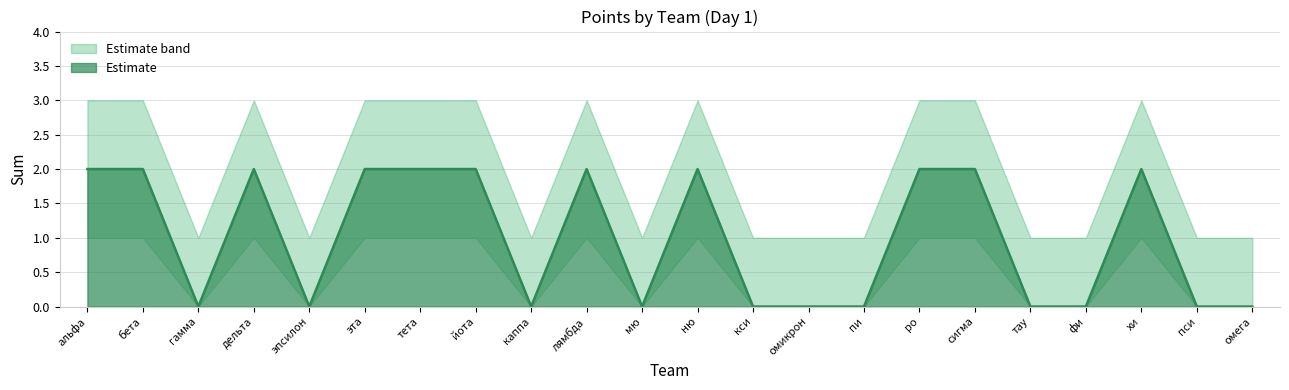

What is the greatest value displayed?

3